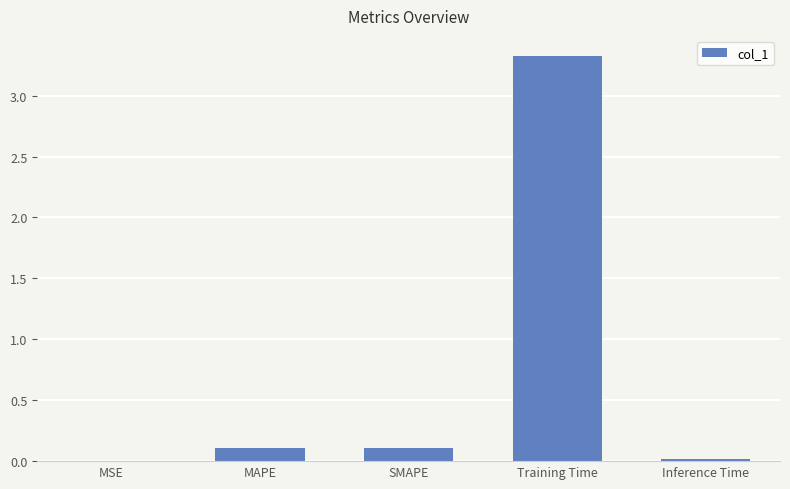

The value at Training Time is 2.1. True or false?

False